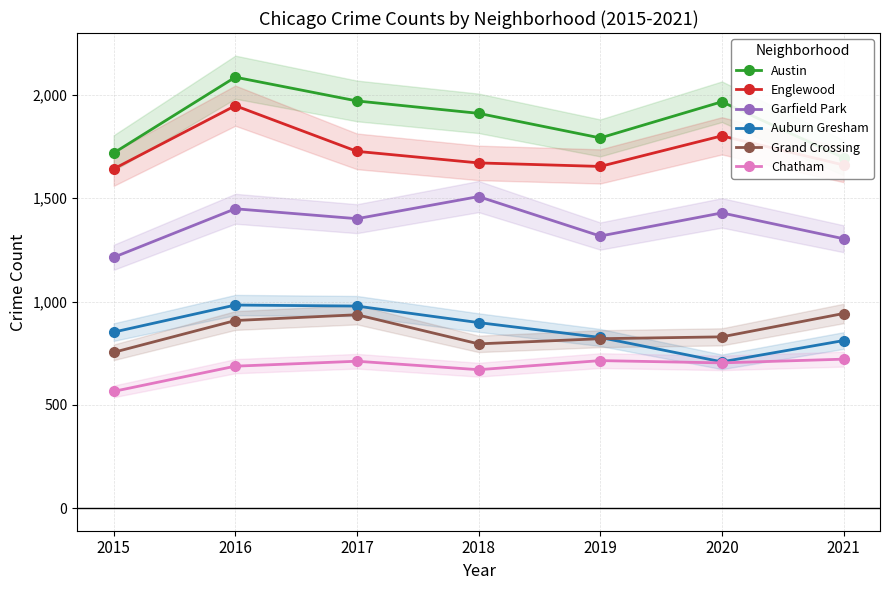

List the labels in order of Chatham value, largest first.

2021, 2019, 2017, 2020, 2016, 2018, 2015